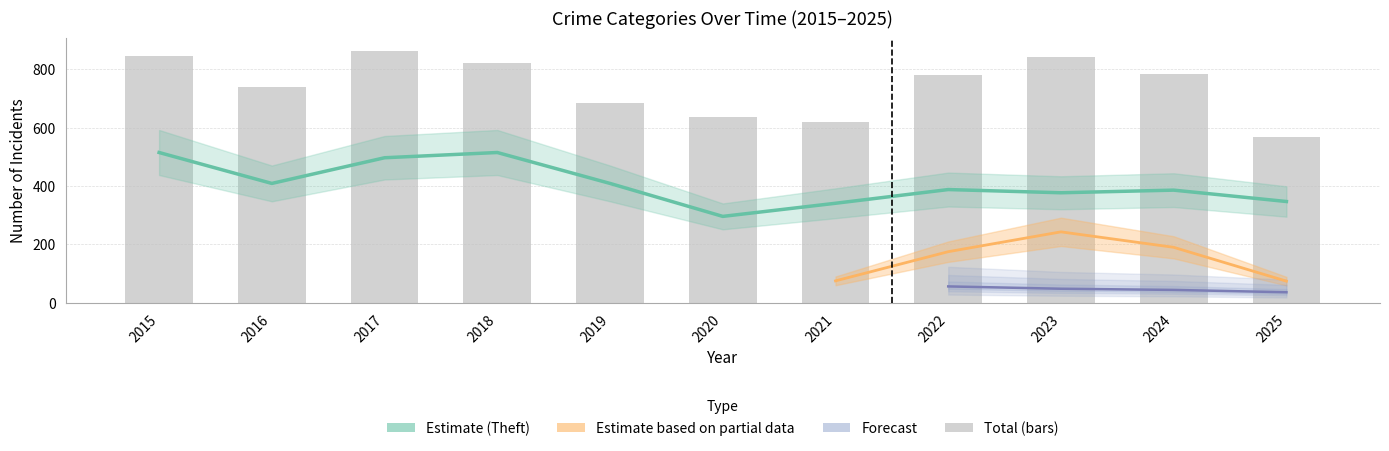

Count the number of categories in the chart.

11